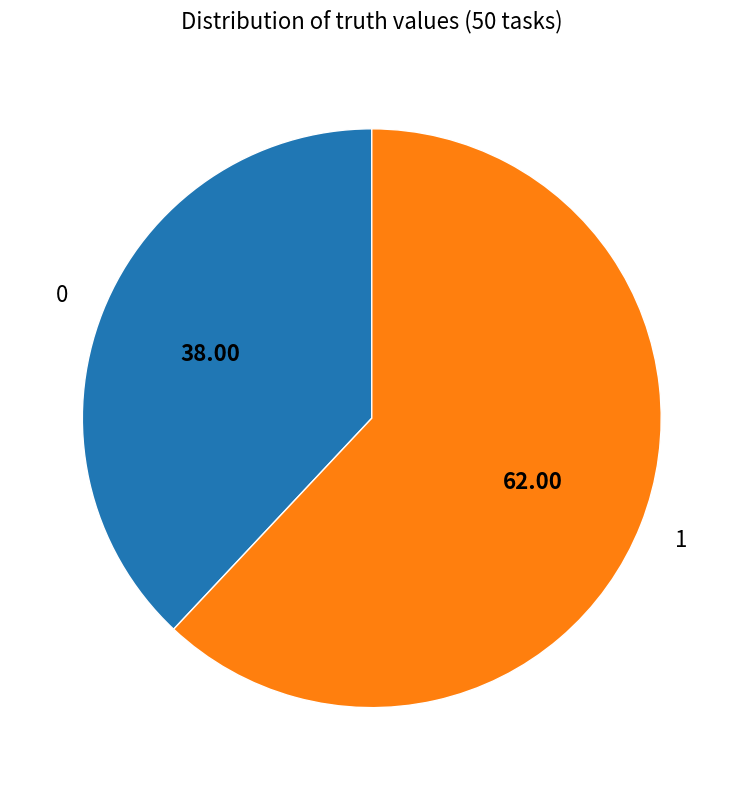

Do 0 and 1 together represent more than half of the pie?

Yes